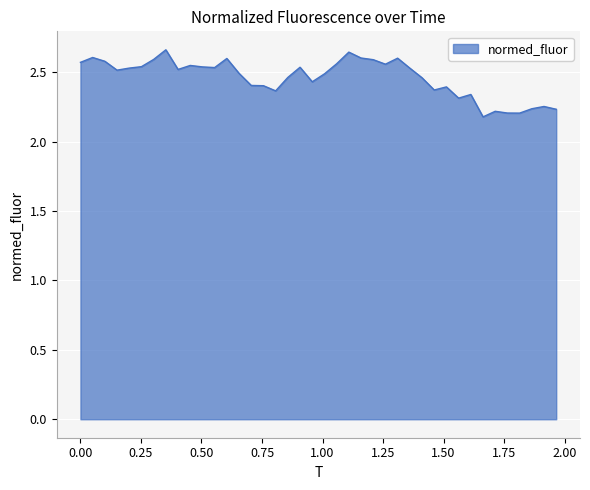

What is the difference between the maximum and minimum values?

0.5